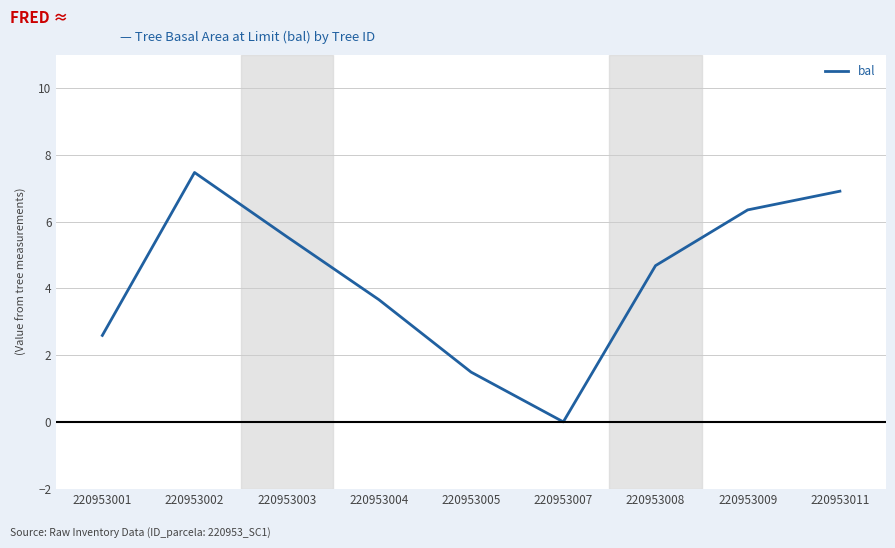

Which has a higher value, 220953008 or 220953003?

220953003